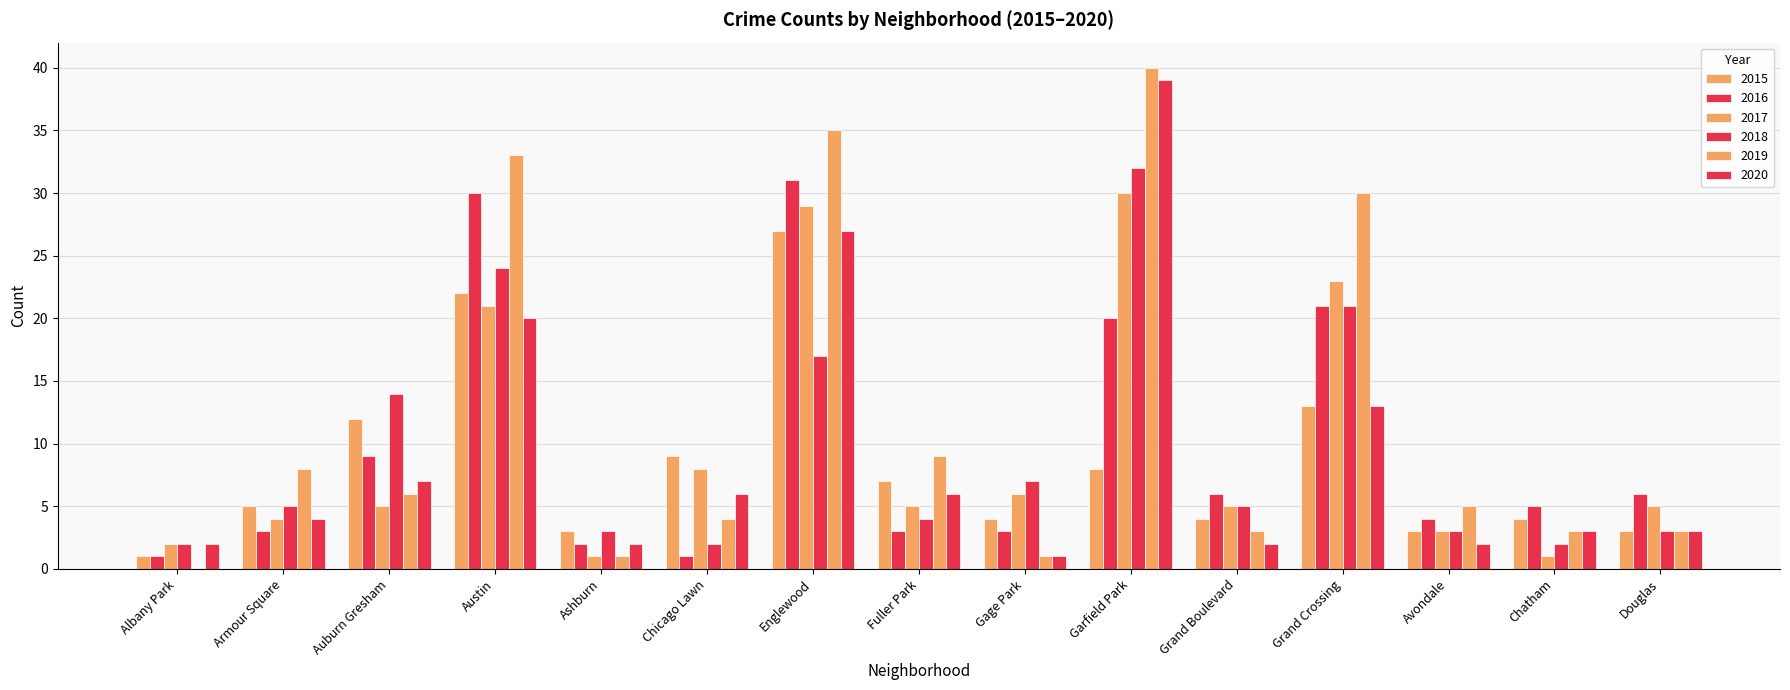

Which has a higher value, Auburn Gresham or Ashburn?

Auburn Gresham